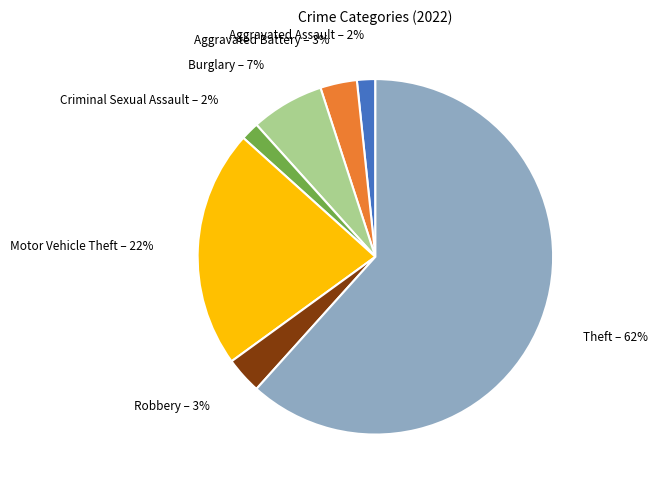

To the nearest percent, what is the average slice percentage?

14%